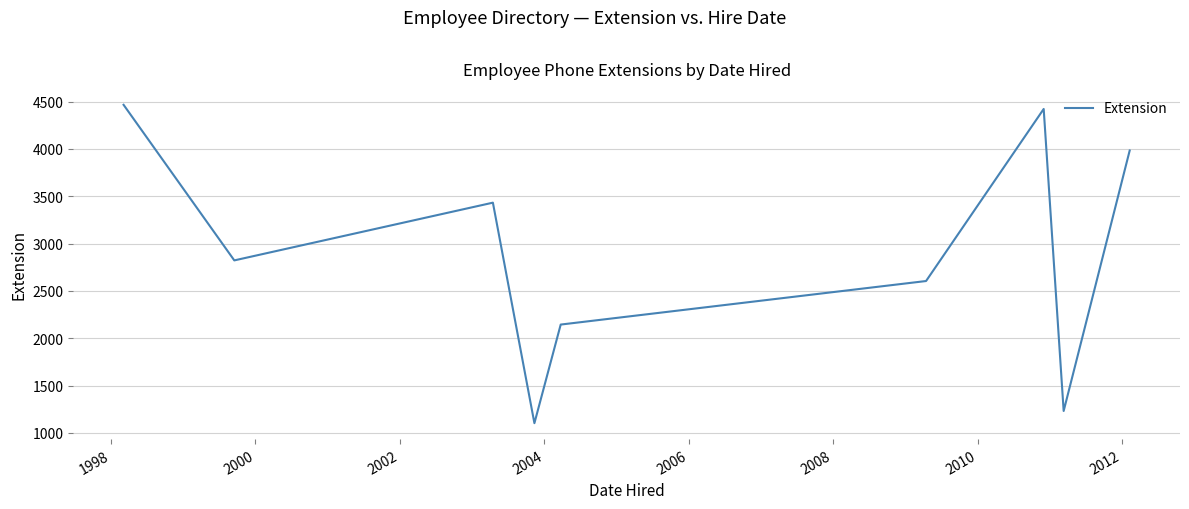

What is the smallest value displayed?

1102